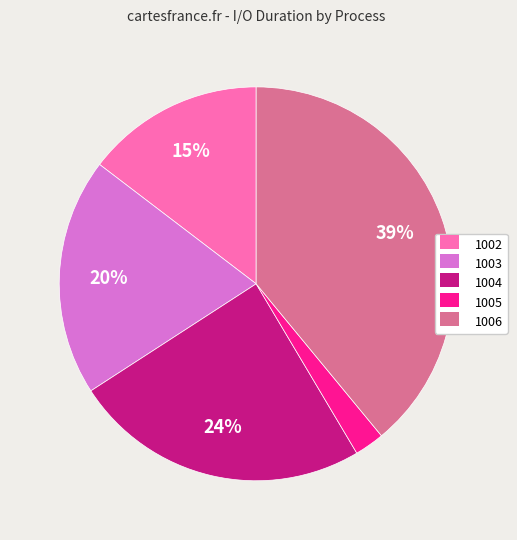

Is the sum of 1005 and 1004 greater than half?

No